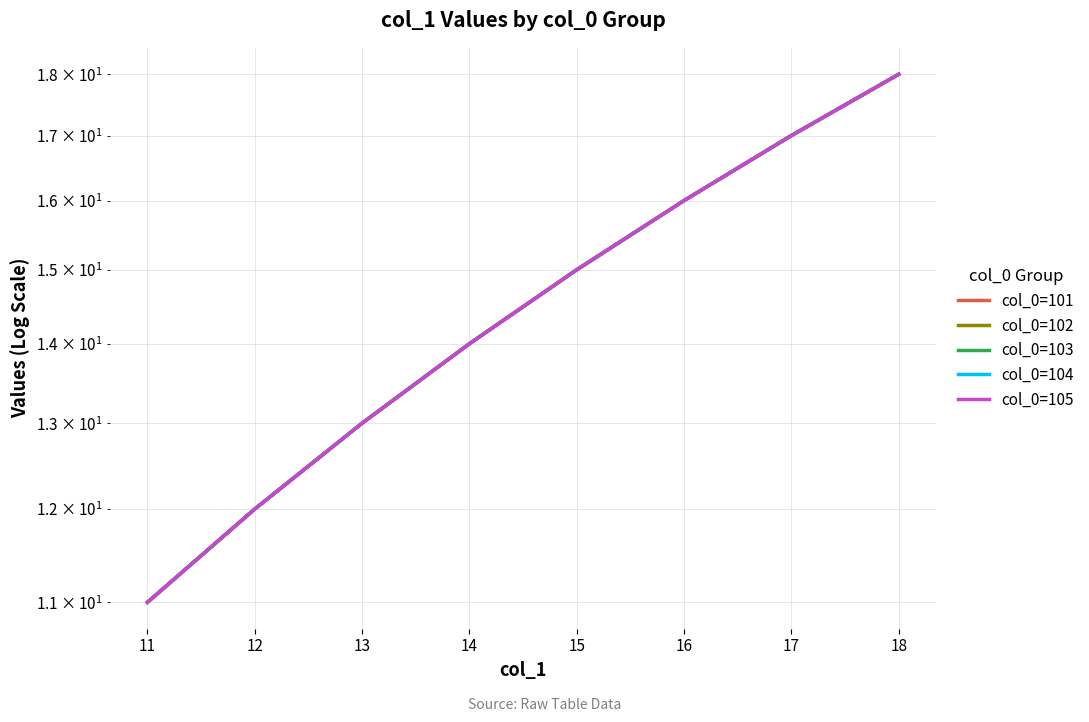

What is the sum of all col_0=103 values?

116